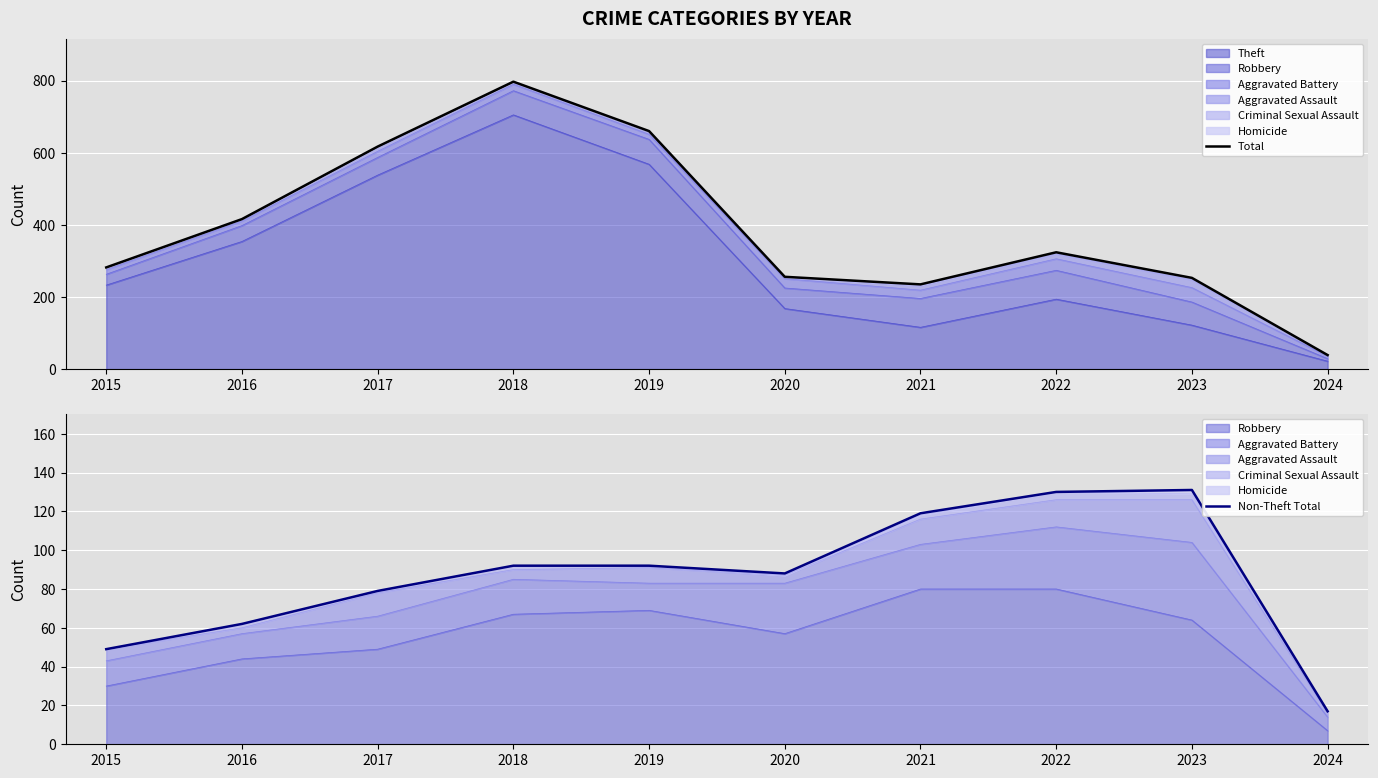

The value of Total at 2022 is 324. True or false?

True